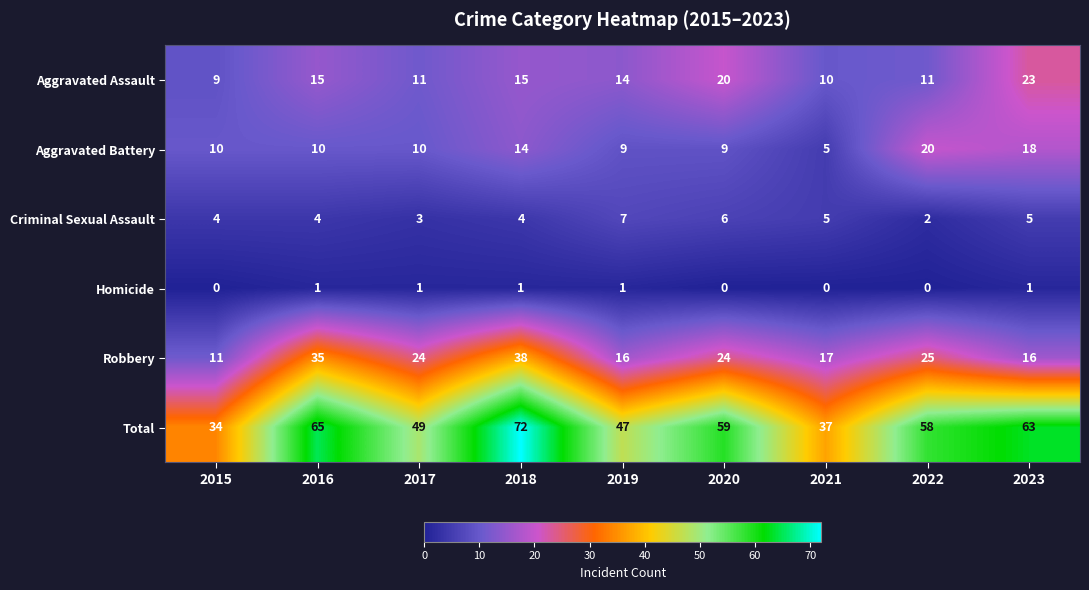

What is the maximum value shown in the chart?

72